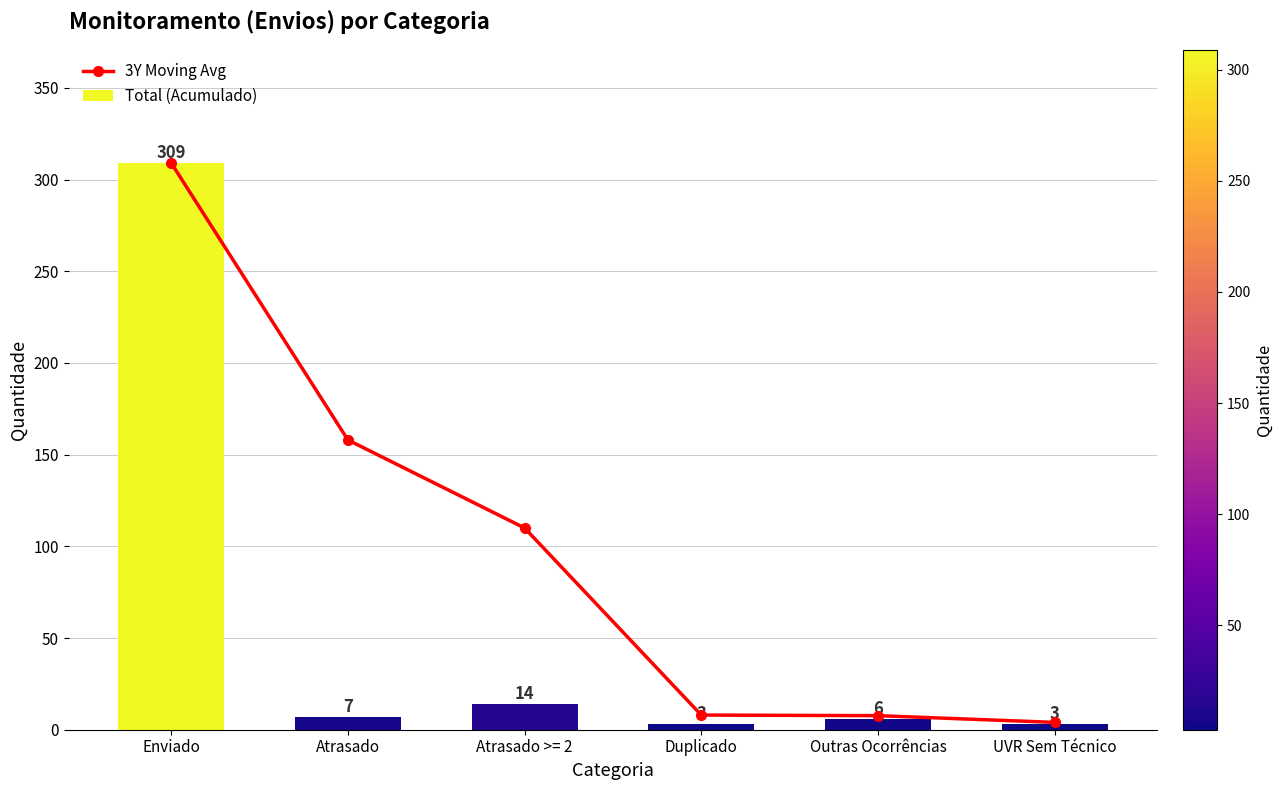

At which label is Total (Acumulado) closest to 156?

Atrasado >= 2